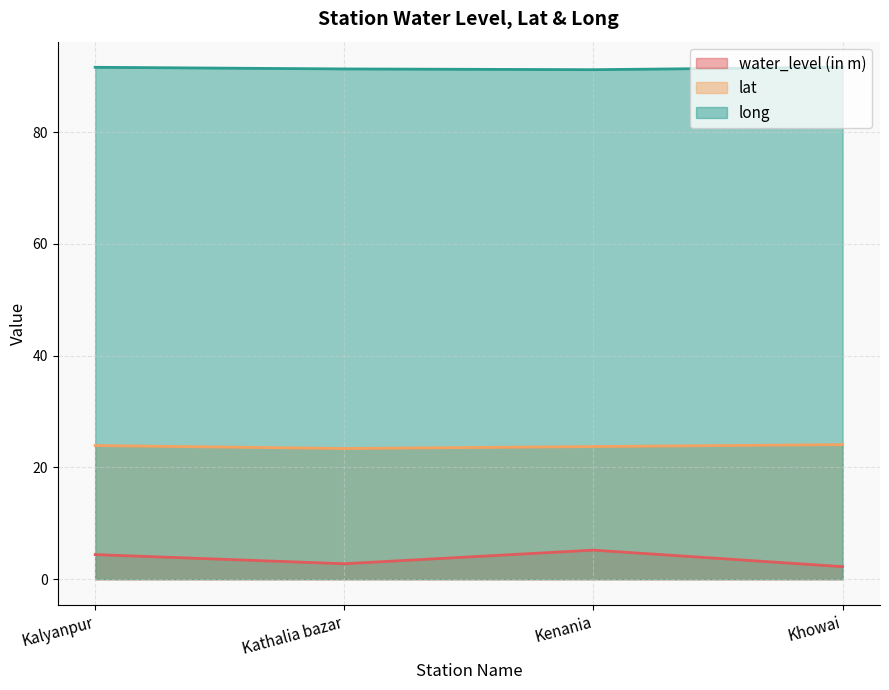

What is the maximum value for long?

91.6